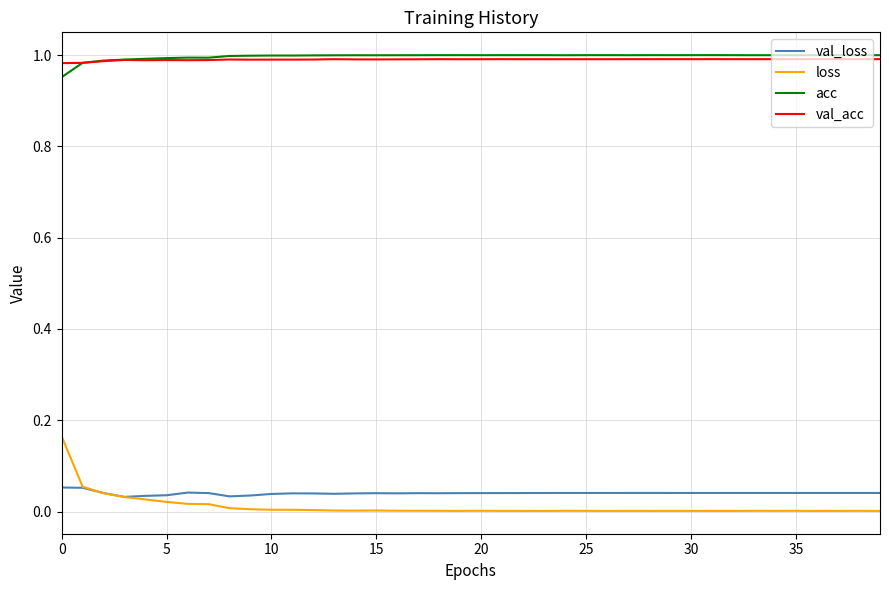

True or false: acc and loss cross at least once.

False